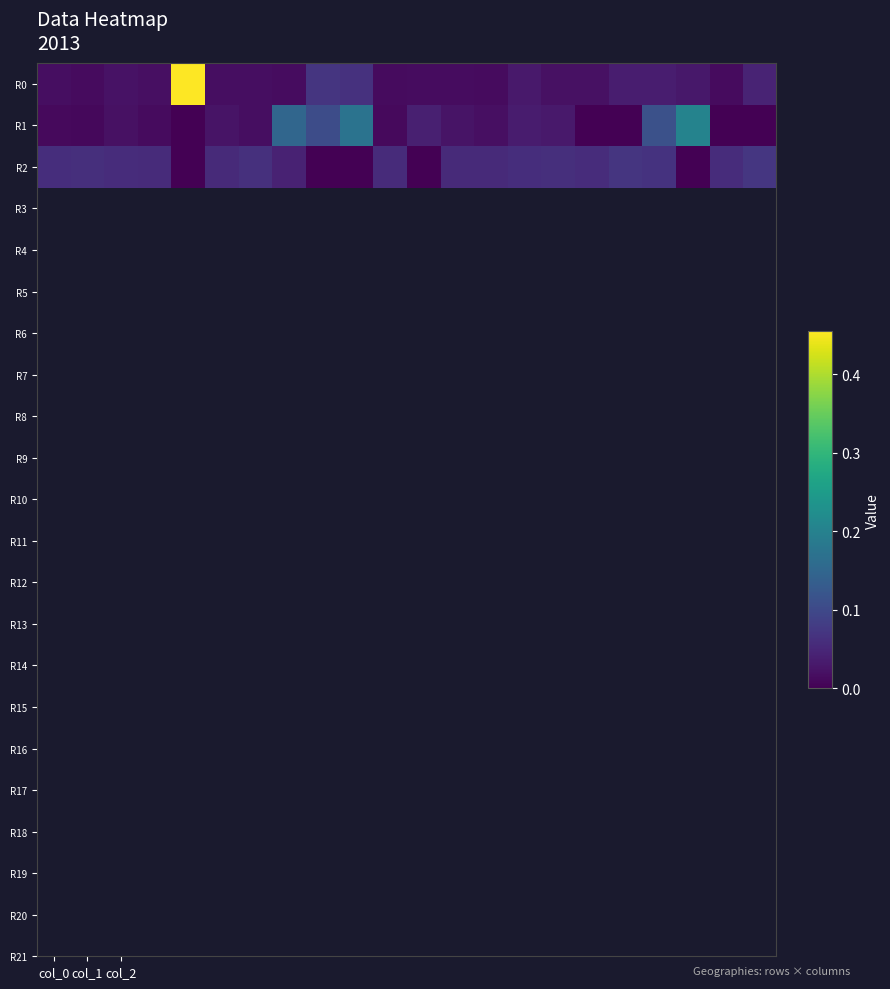

Which series has the widest spread of values?

R0